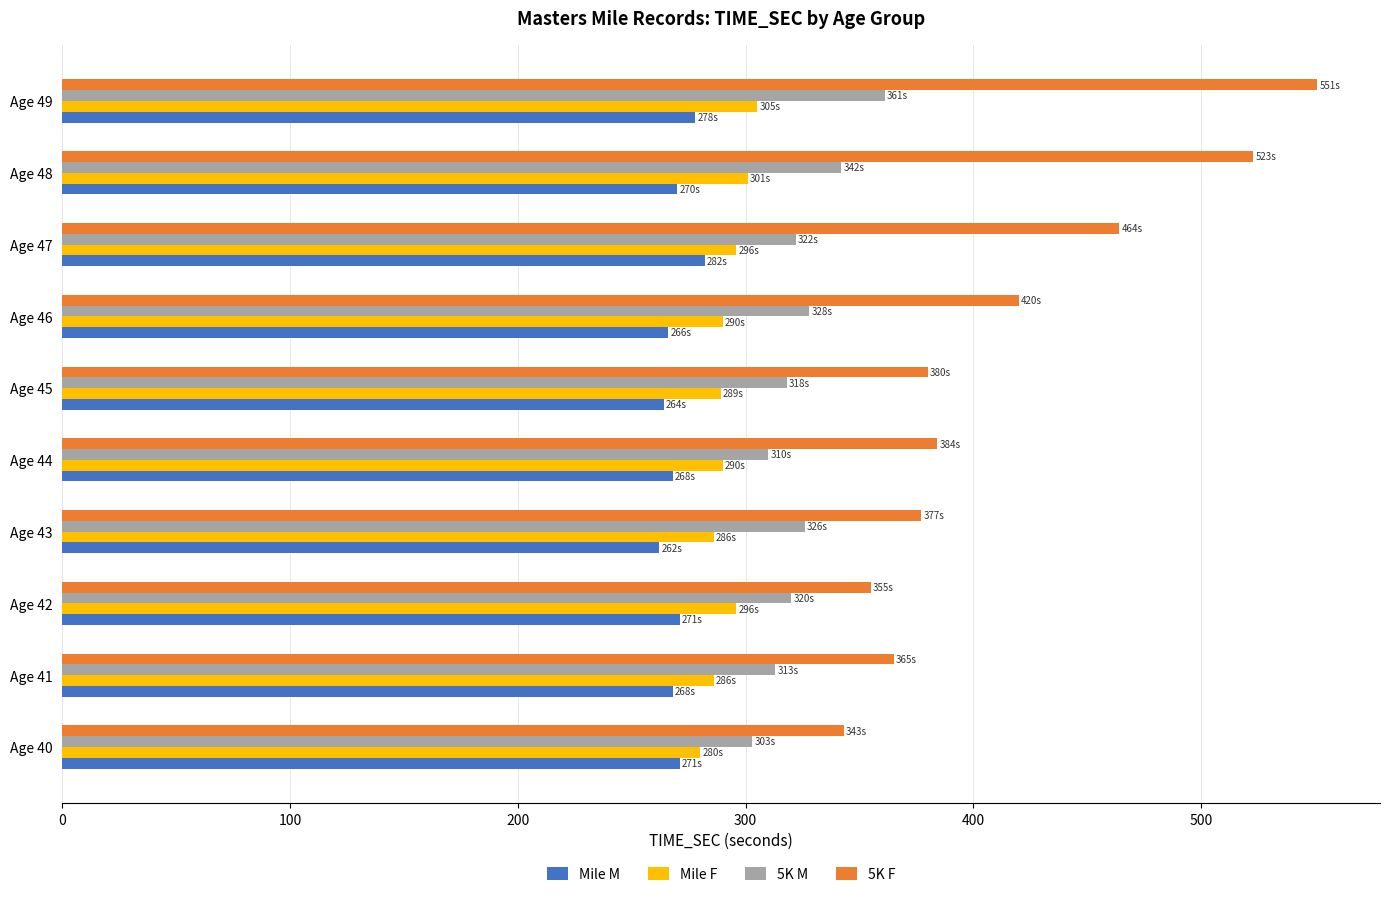

How many categories are shown in the chart?

10